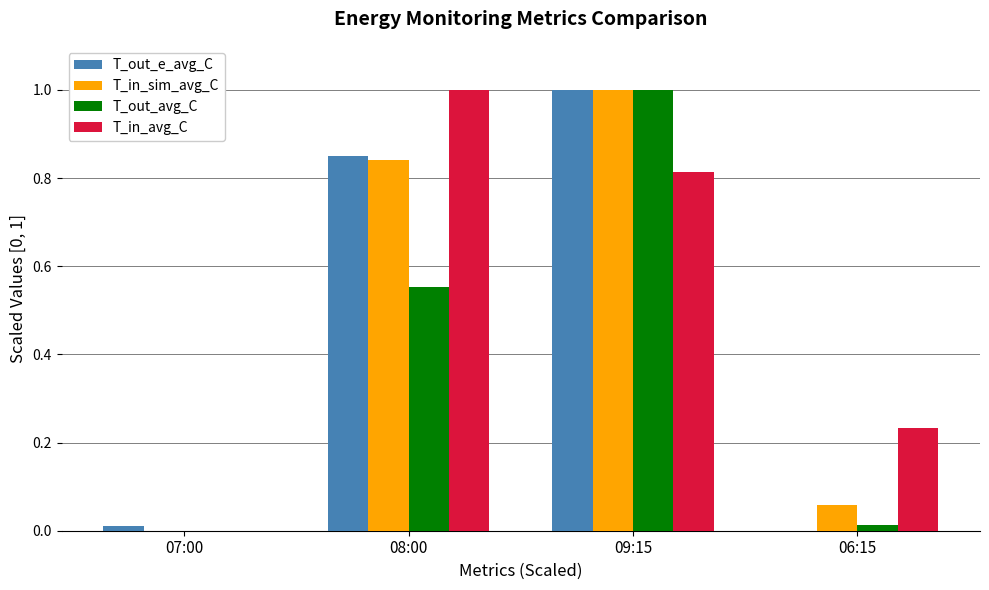

Between 07:00 and 08:00, which series saw the biggest shift?

T_in_avg_C